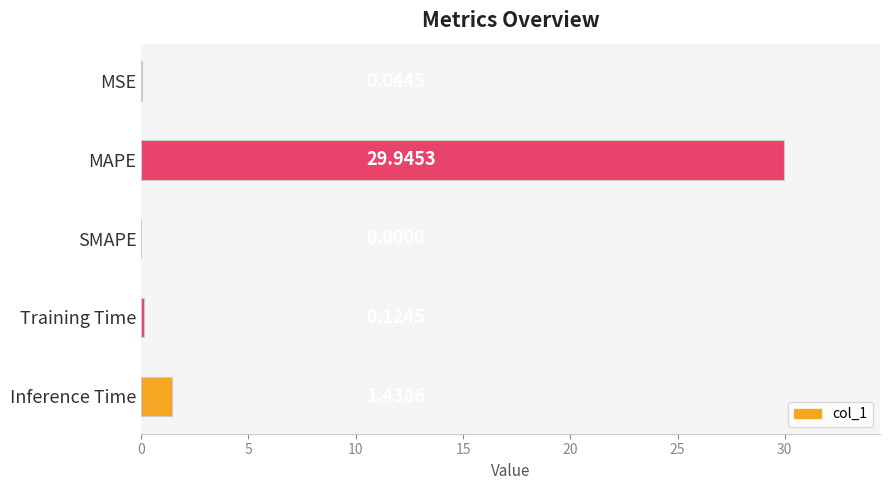

What is the average value?

6.3